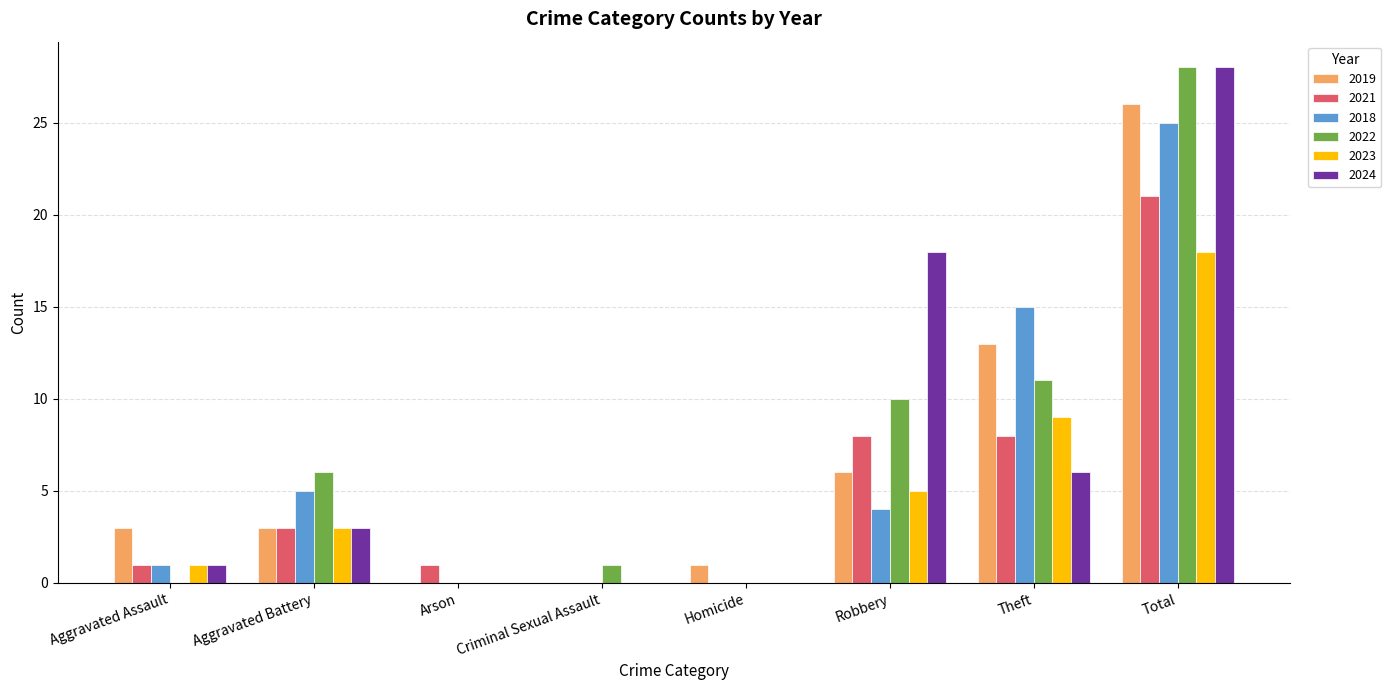

The value of 2019 at Total is 26. True or false?

True